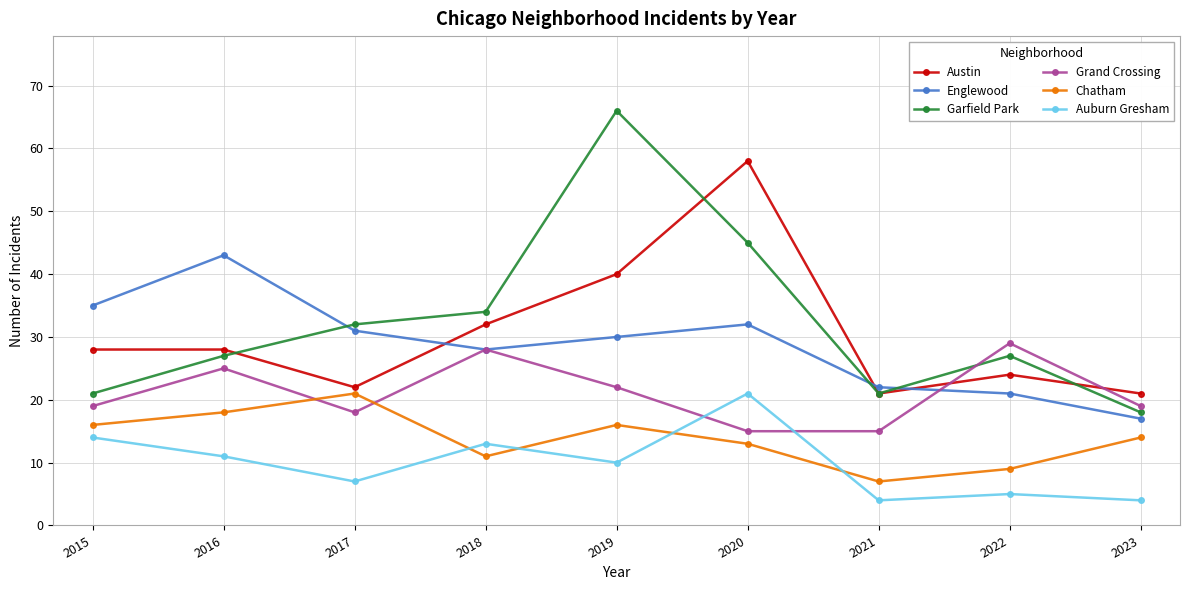

Read the Englewood value at 2023.

17